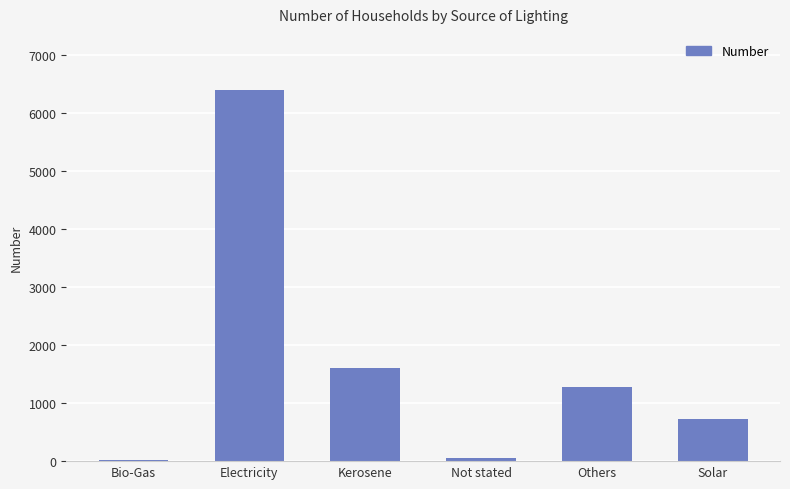

Are the bars grouped side by side (vs. stacked)?

No